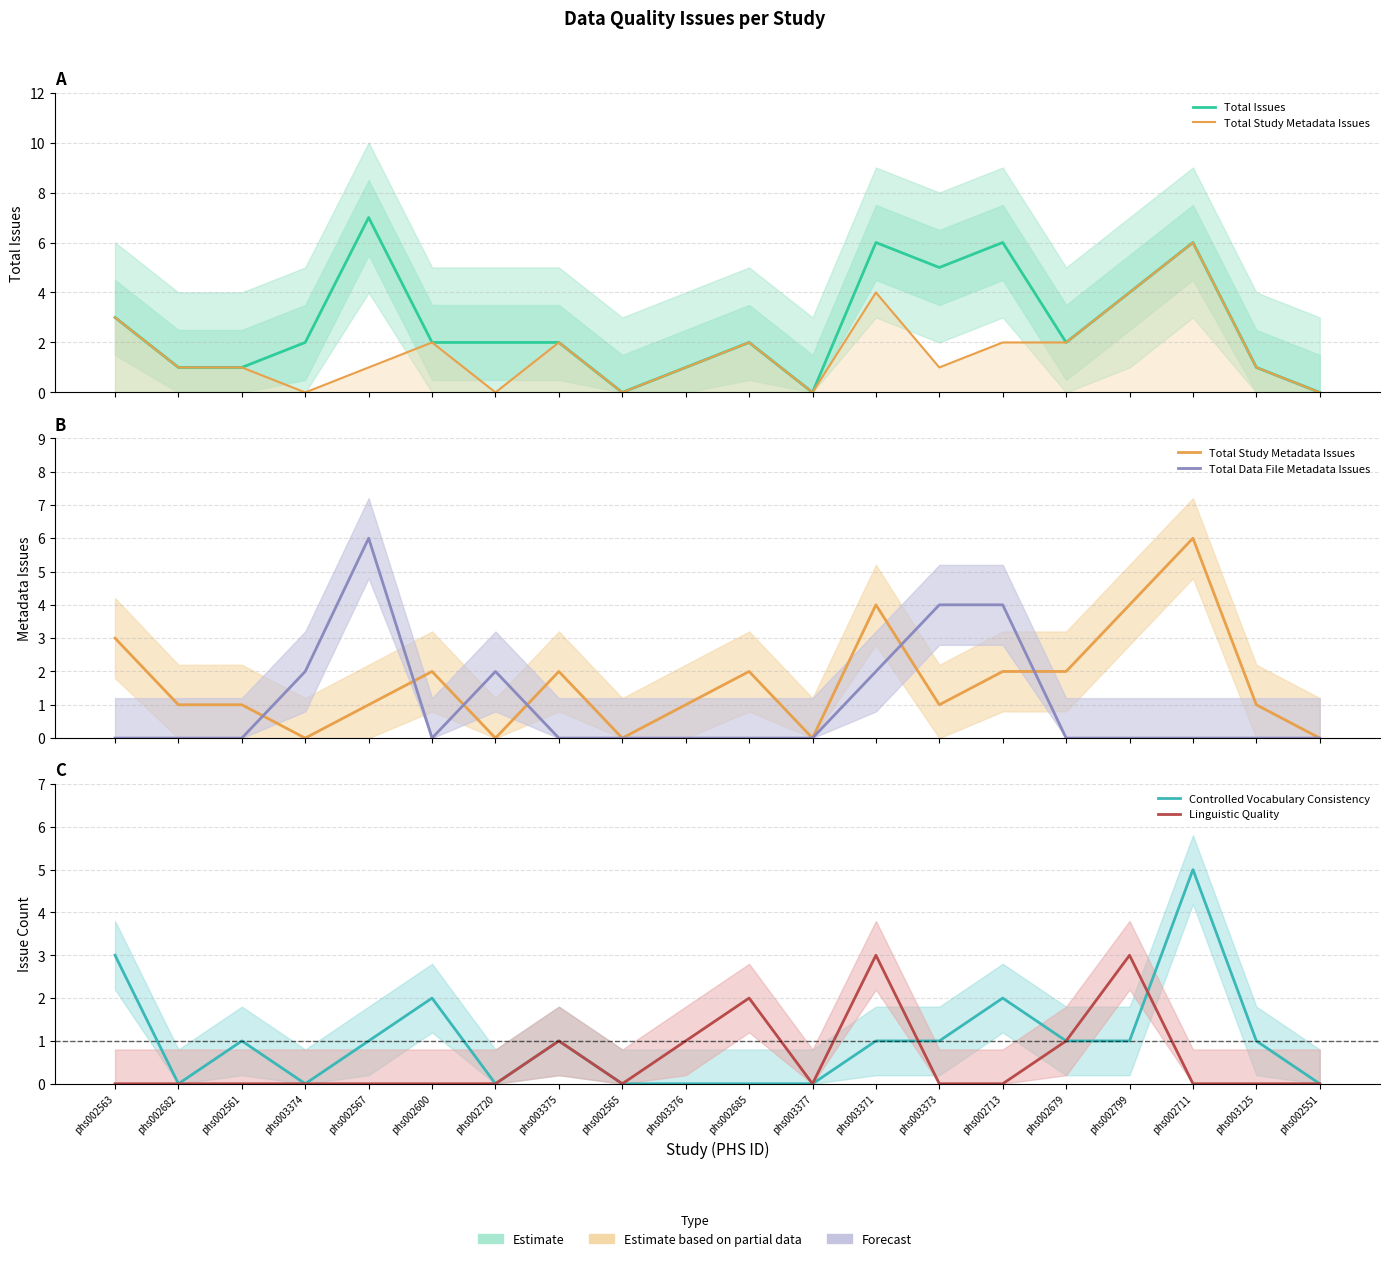

What is the total value across all series at phs002713?

14